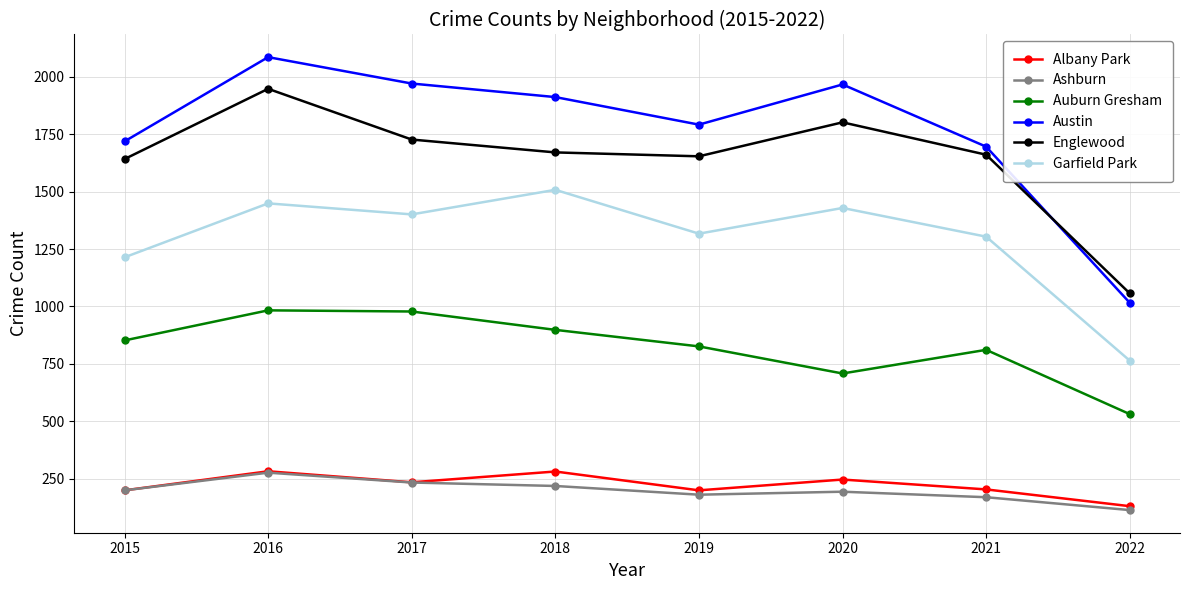

At which label does Englewood first exceed 1671?

2016